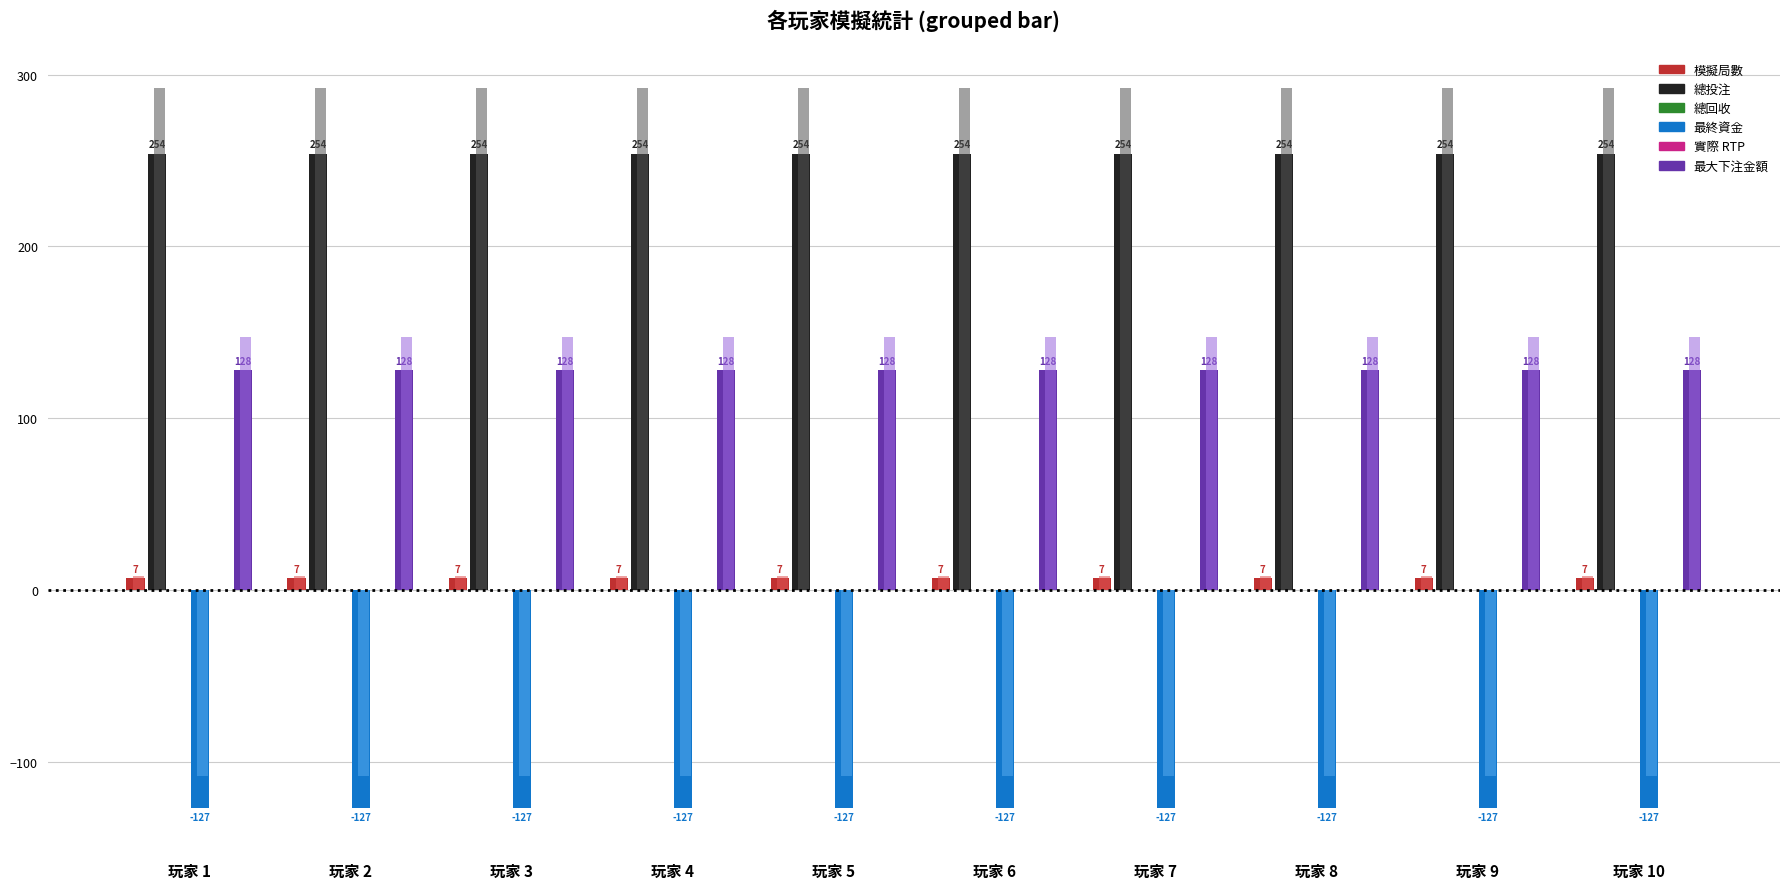

What is the smallest value displayed?

-127